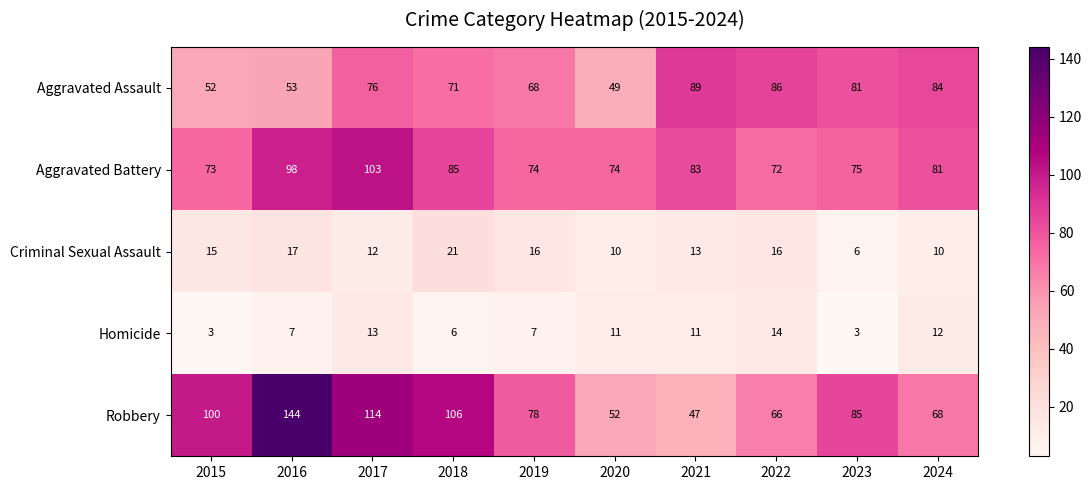

Where is Aggravated Battery nearest to the value 87?

2018